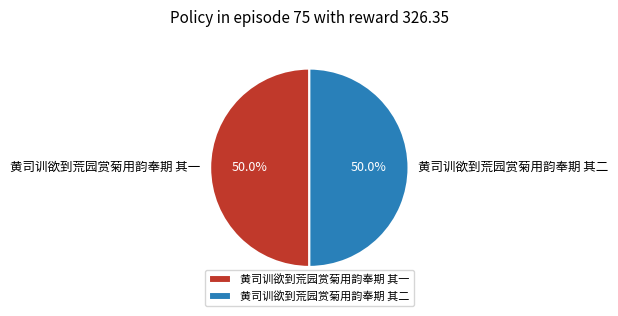

What percentage is NOT represented by 黄司训欲到荒园赏菊用韵奉期 其一?

50.0%